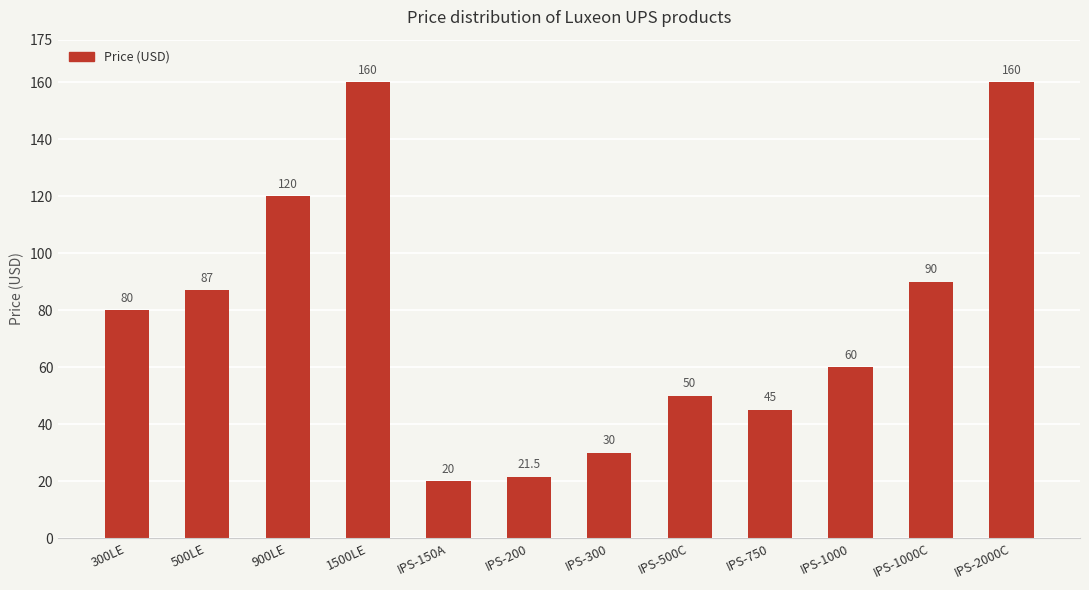

Is it true that the value at IPS-2000C is 160.0?

True